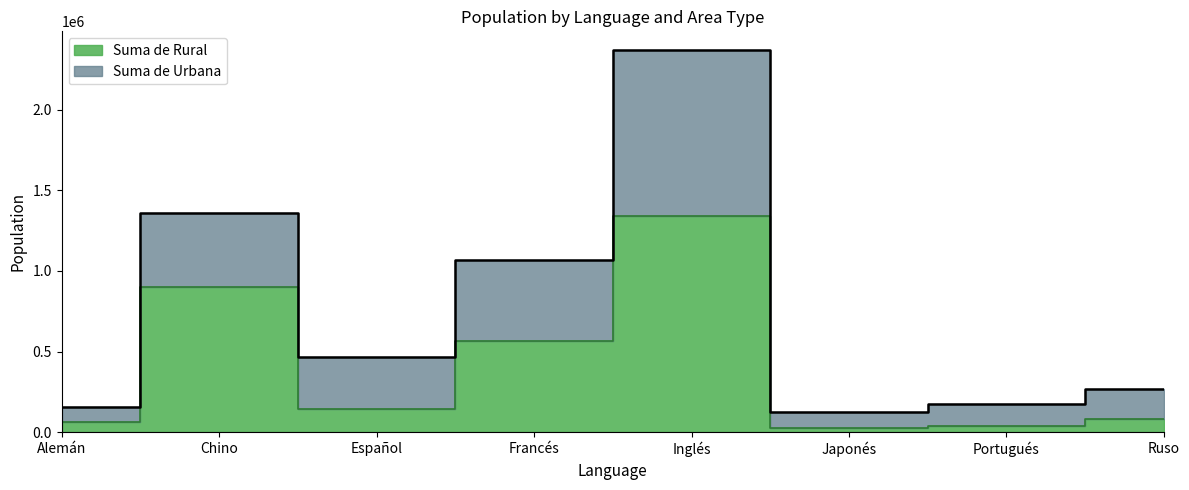

Reading left to right, transcribe all the data shown in this chart.

Alemán=63643	Chino=900557	Español=143384	Francés=568586	Inglés=1341966	Japonés=26930	Portugués=38618	Ruso=82967